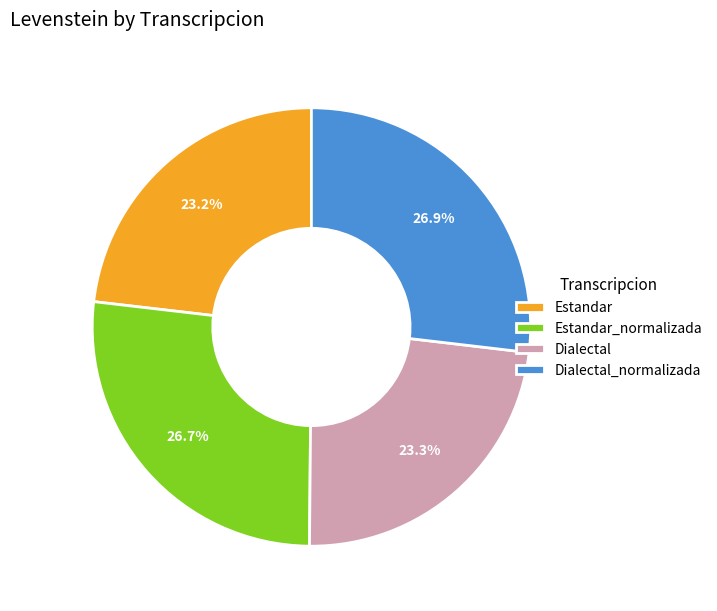

Does any single category account for the majority?

No